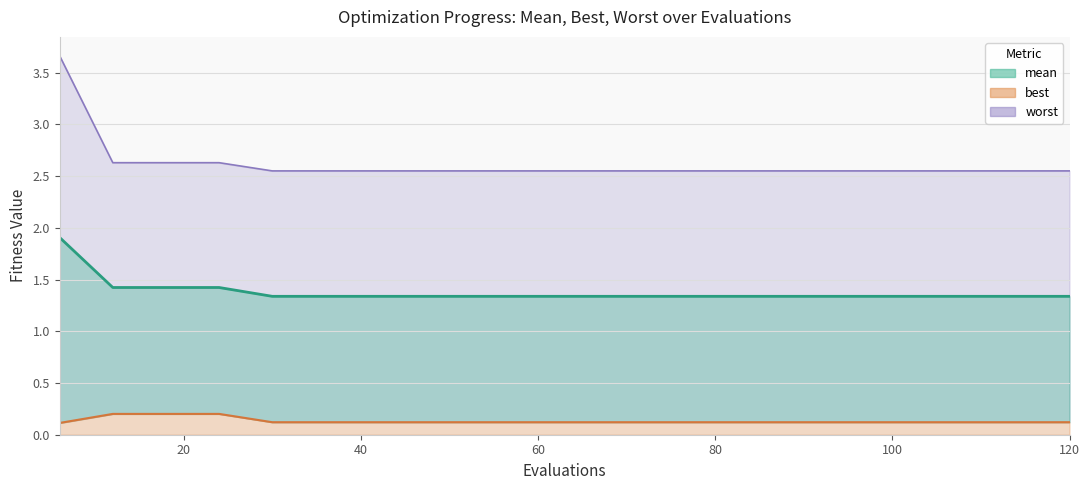

At which category does the chart reach its peak across all series?

6